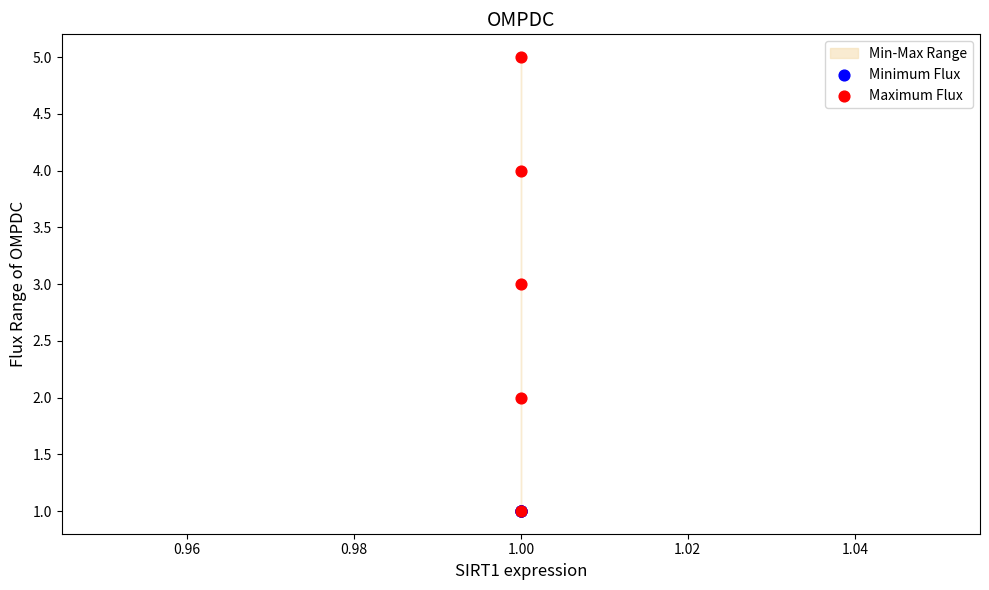

Which series reaches the maximum Y coordinate?

Maximum Flux